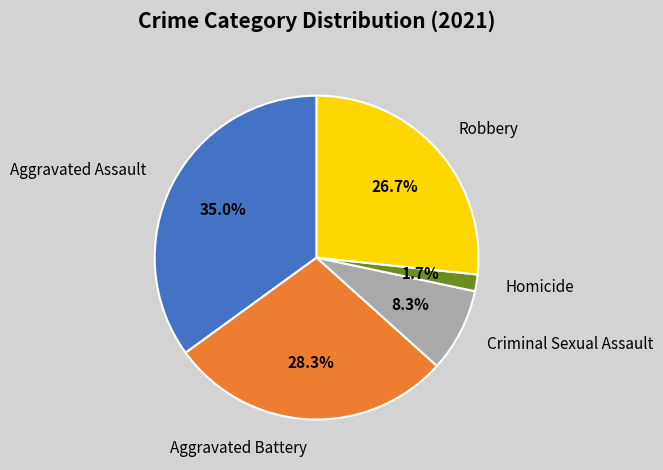

To the nearest percent, what is the combined percentage of Homicide and Criminal Sexual Assault?

10%